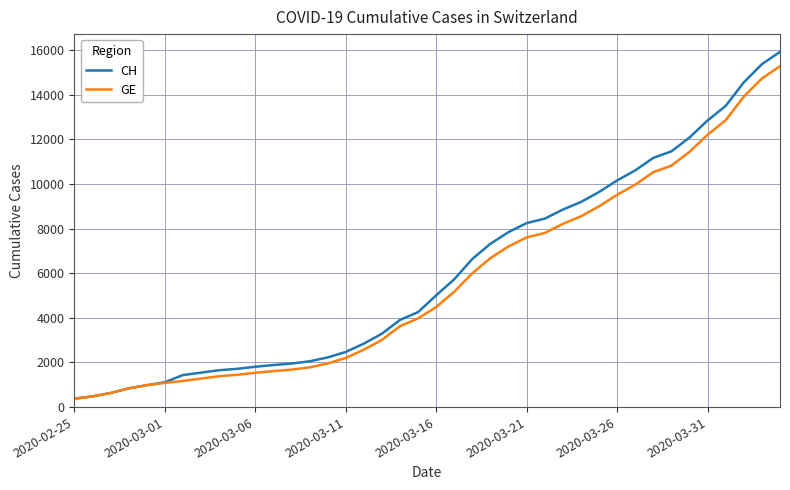

Which series has the widest spread of values?

CH